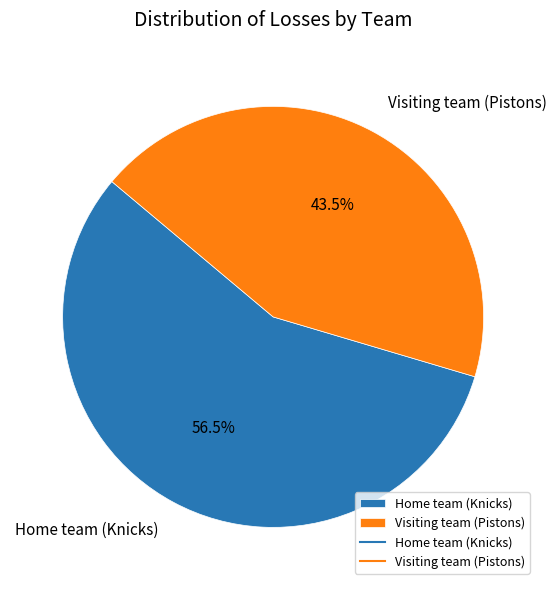

Does Visiting team (Pistons) represent more than half of the total?

No